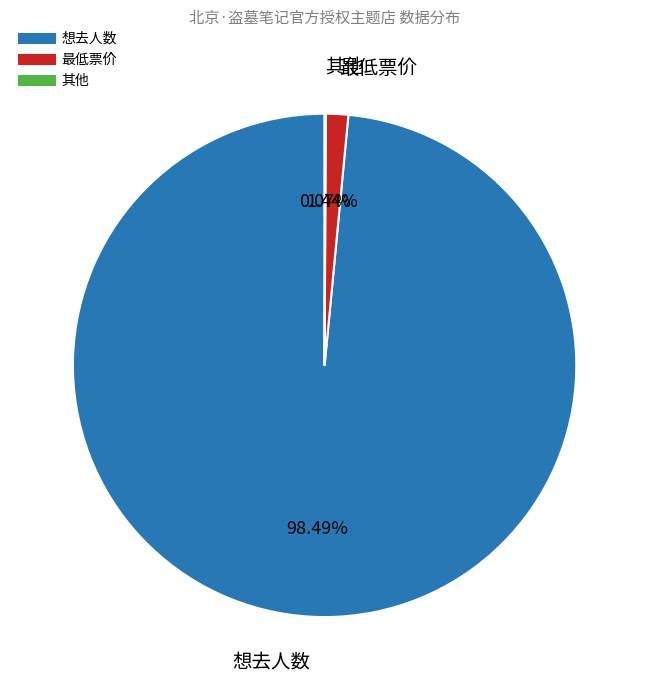

Is there a majority slice in this chart?

Yes